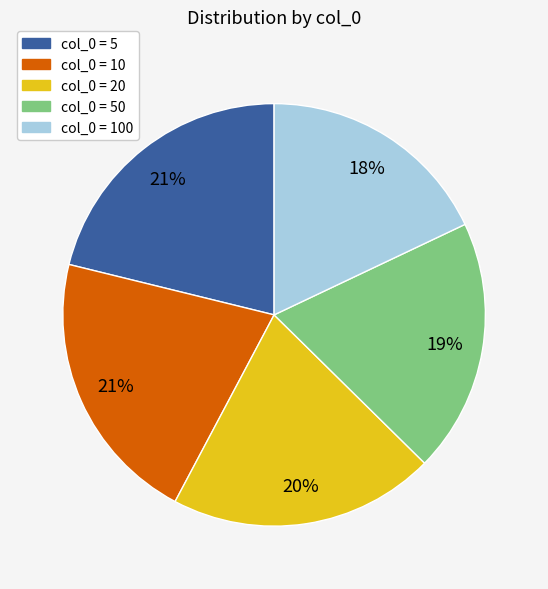

How many slices are in this pie chart?

5